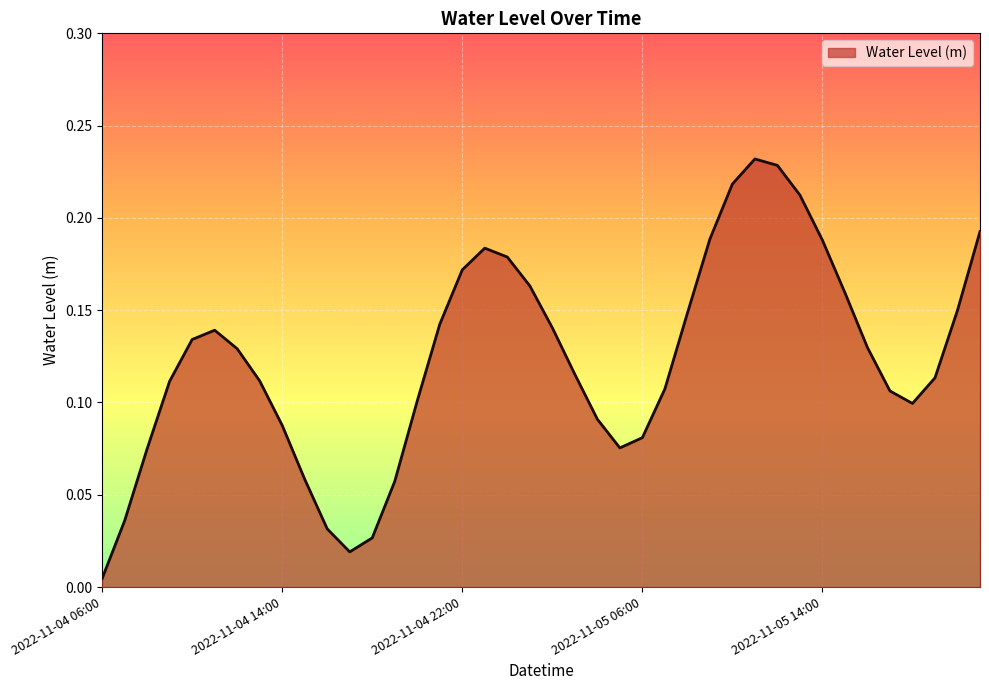

Does the chart display data point markers on the line(s)?

No